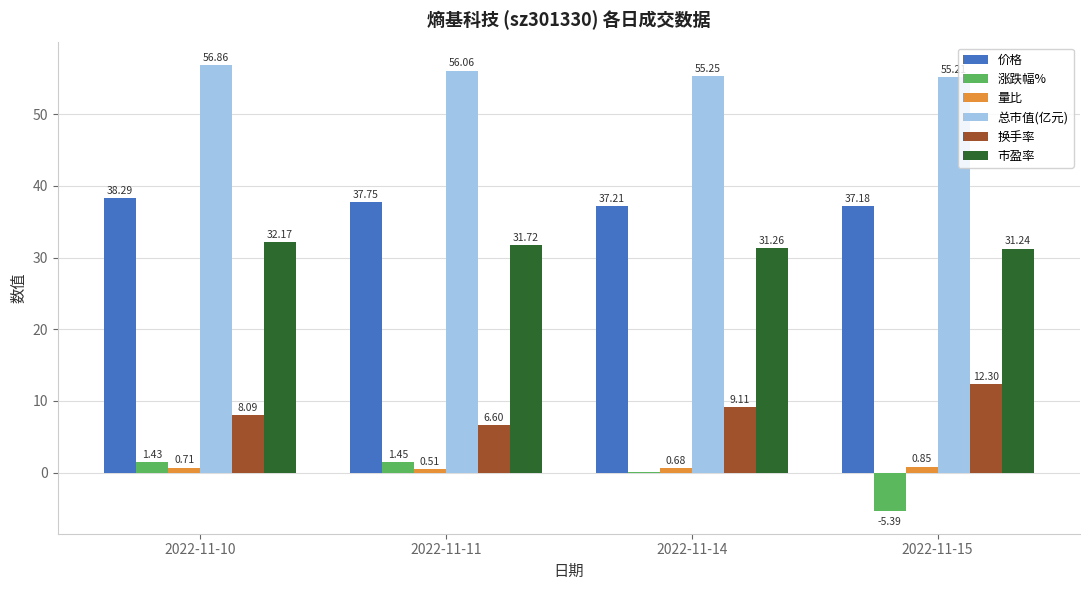

What is the sum of all 涨跌幅% values?

-2.4